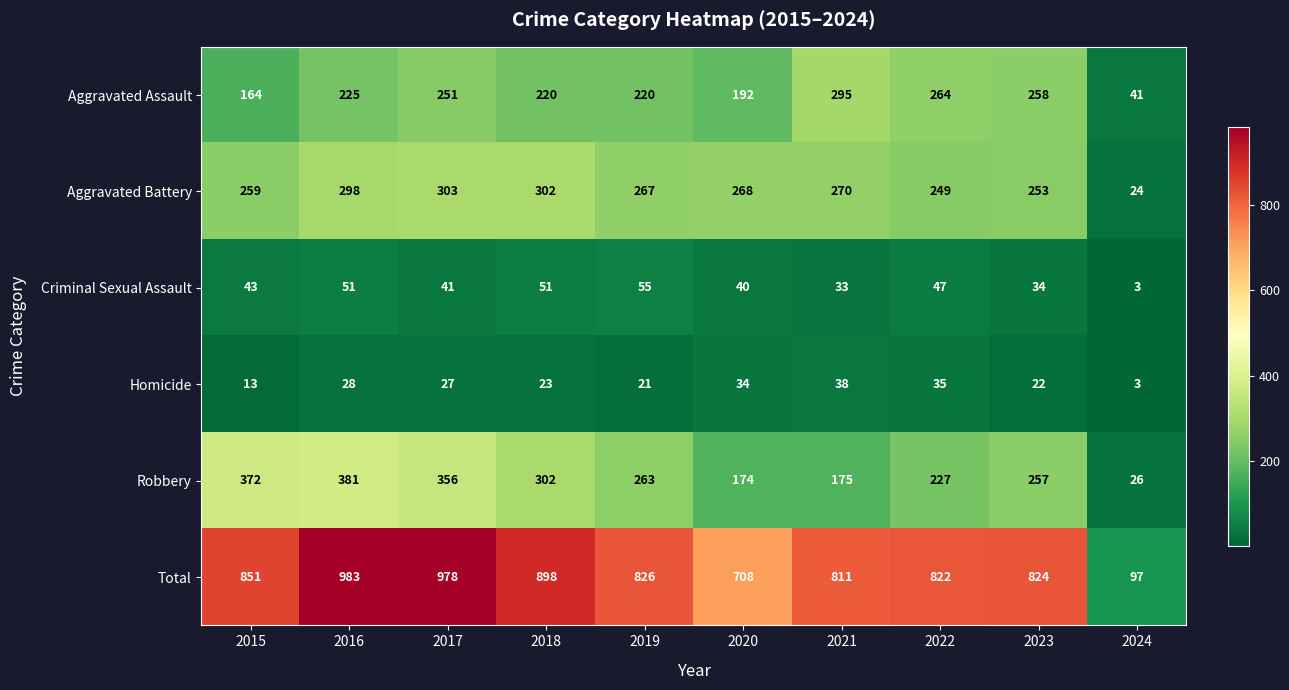

Between 2018 and 2020, which is larger?

2018